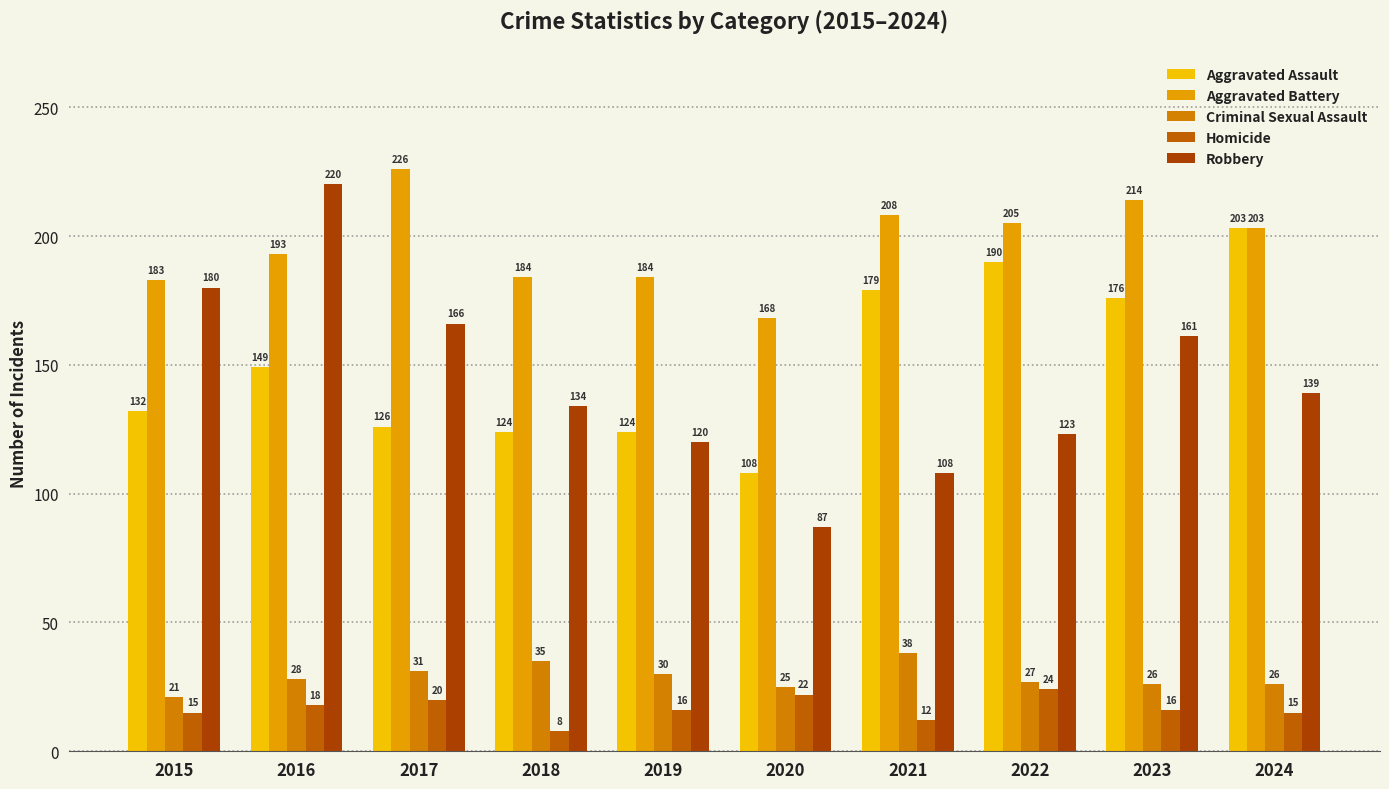

True or false: Aggravated Assault has a value of 149 at 2016.

True